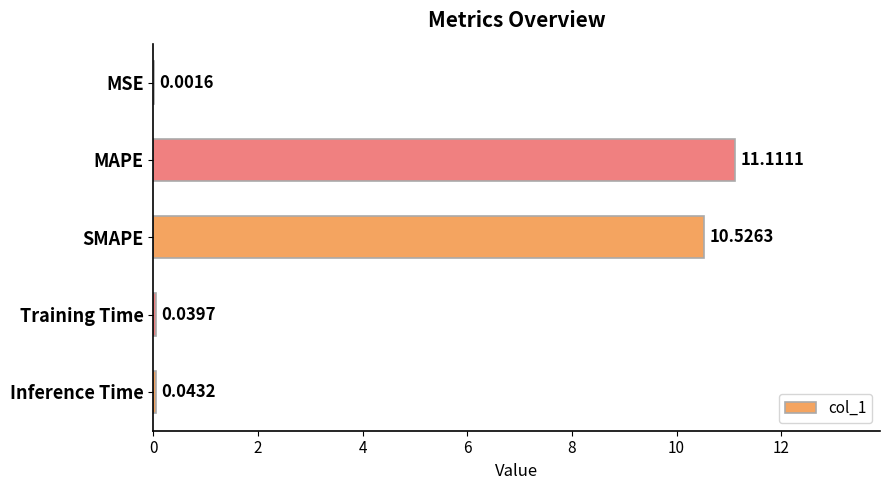

What is the sum of the values at MAPE and MSE?

11.1